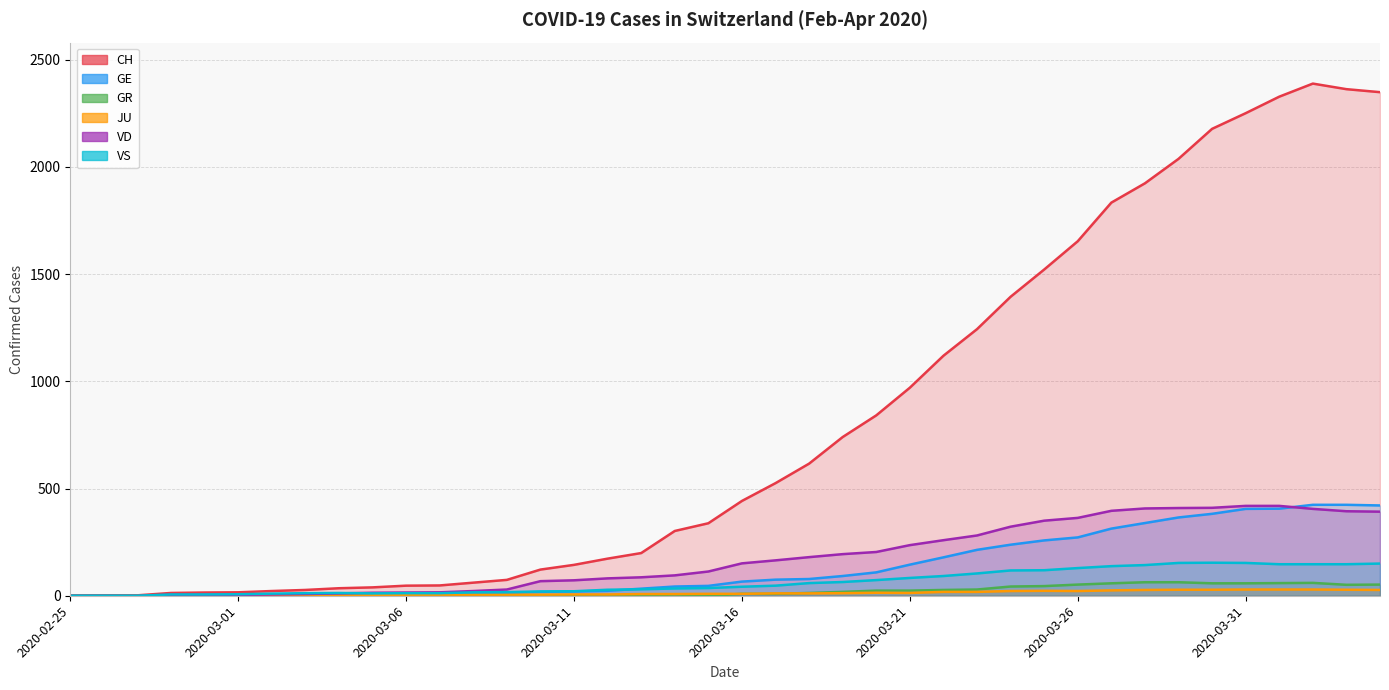

Reading left to right, transcribe all the data shown in this chart.

CH: 0	1	2	13	15	16	22	27	35	39	47	48	61	74	122	144	173	199	302	338	442	525	616	740	841	970	1119	1243	1394	1521	1653	1833	1923	2037	2177	2250	2327	2388	2362	2348
GE: 0	1	1	2	3	3	3	4	4	5	7	7	9	13	18	20	23	33	43	46	66	75	78	92	109	145	179	214	238	258	272	313	339	365	382	405	406	424	424	421
GR: 0	0	0	0	0	0	0	0	0	0	0	0	0	0	0	0	0	0	6	0	9	9	13	18	24	24	27	29	43	45	52	58	63	63	58	58	59	60	51	52
JU: 0	0	1	1	1	1	1	1	1	2	5	5	5	5	5	6	6	8	8	9	9	11	11	12	14	13	18	18	22	23	22	25	27	28	28	29	29	29	28	27
VD: 0	0	0	4	4	4	6	8	11	14	15	16	22	29	68	72	81	86	95	113	151	165	180	194	204	236	259	281	322	350	363	396	407	409	410	419	419	405	394	392
VS: 0	0	0	6	6	7	10	12	13	11	12	12	16	17	20	21	28	30	34	36	42	47	59	64	73	83	92	104	118	119	129	138	143	153	154	153	147	147	147	150